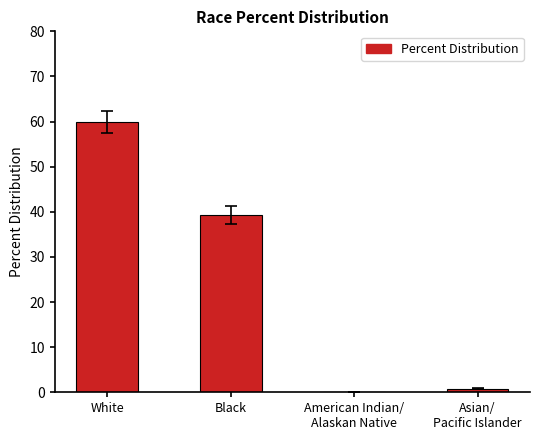

Which label corresponds to the largest value in the chart?

White